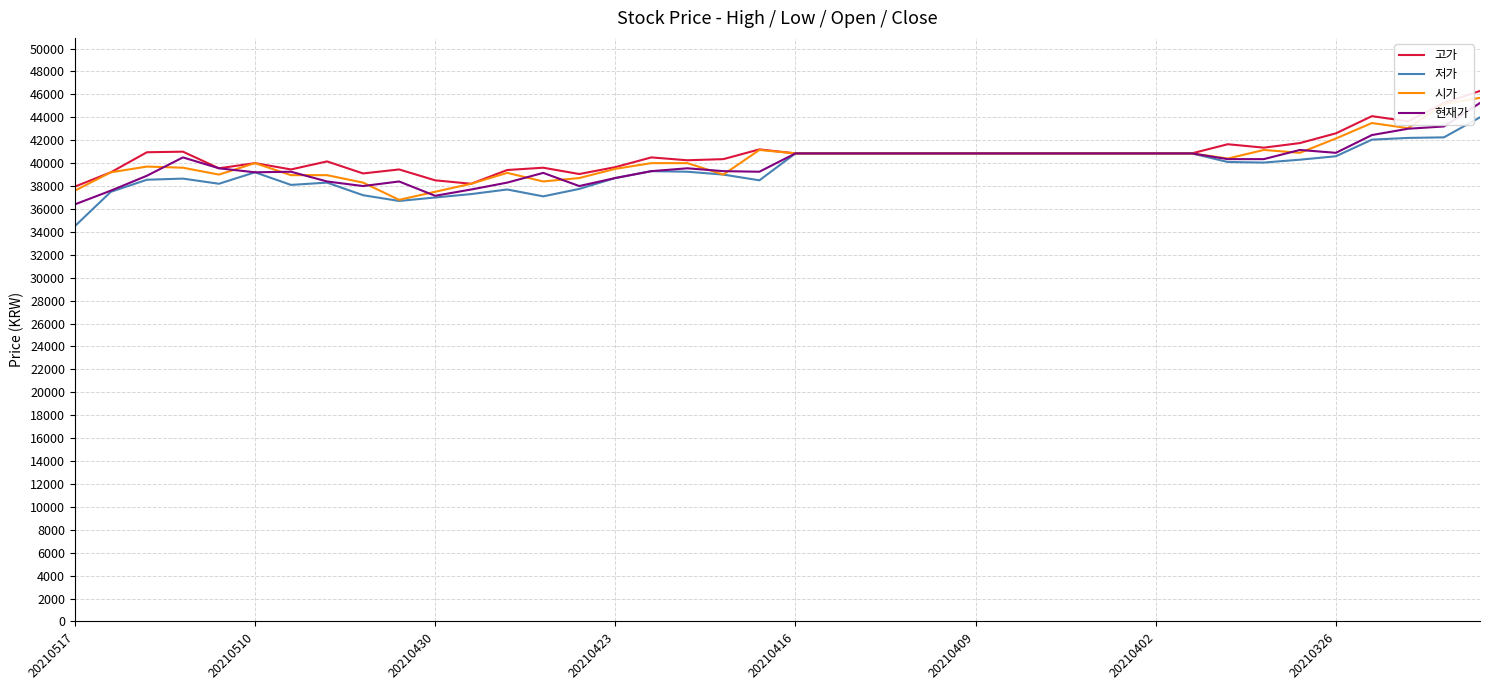

What is the difference between the maximum and second lowest values in the 저가 series?

7300